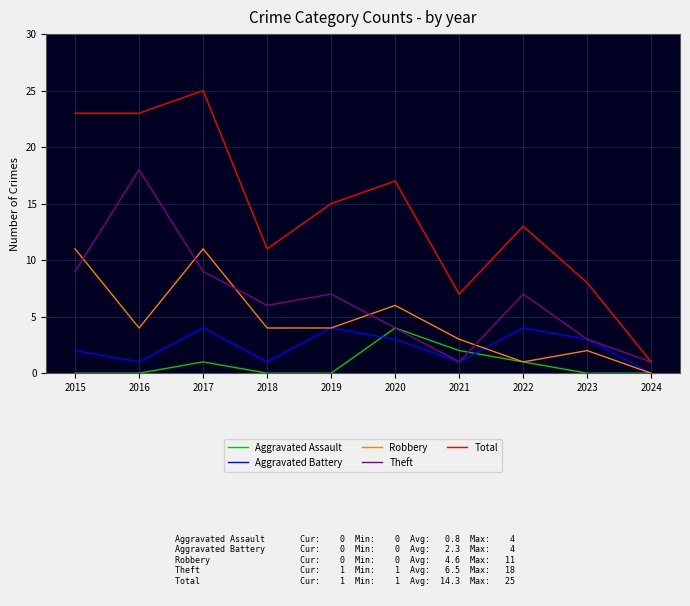

What is the sum of the Aggravated Battery values at 2017 and 2020?

7